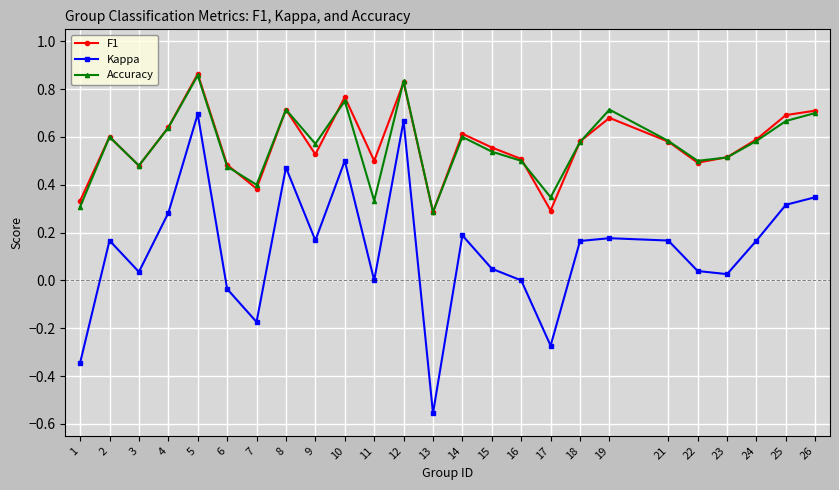

The Accuracy series shows 1.1 at 10. True or false?

False